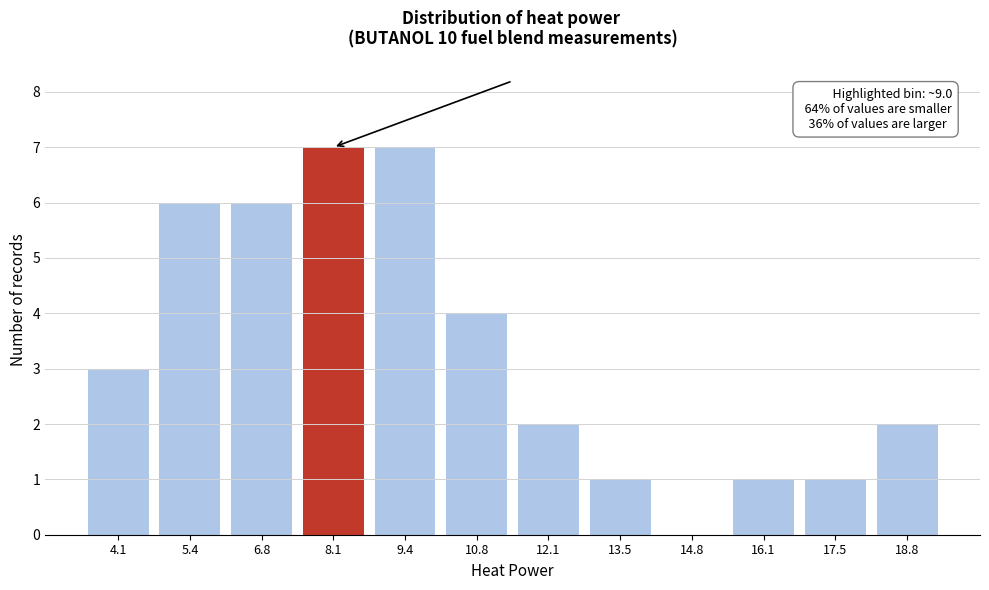

Reading left to right, what are all the values shown in this chart?

4.1=3	5.4=6	6.8=6	8.1=7	9.4=7	10.8=4	12.1=2	13.5=1	14.8=0	16.1=1	17.5=1	18.8=2